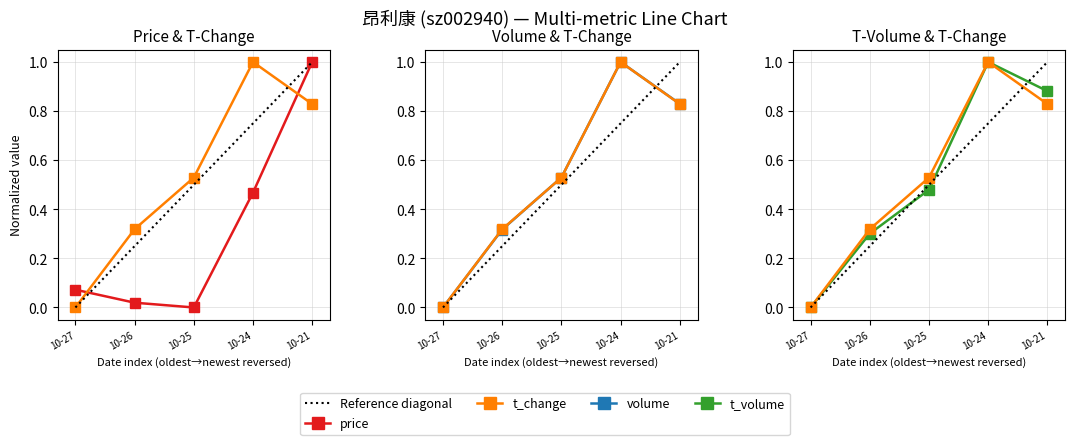

Reading right to left, what are all the values shown in this chart?

price: 10-21=1.0	10-24=0.5	10-25=0.0	10-26=0.0	10-27=0.1
t_change: 10-21=0.8	10-24=1.0	10-25=0.5	10-26=0.3	10-27=0.0
volume: 10-21=0.8	10-24=1.0	10-25=0.5	10-26=0.3	10-27=0.0
t_volume: 10-21=0.9	10-24=1.0	10-25=0.5	10-26=0.3	10-27=0.0